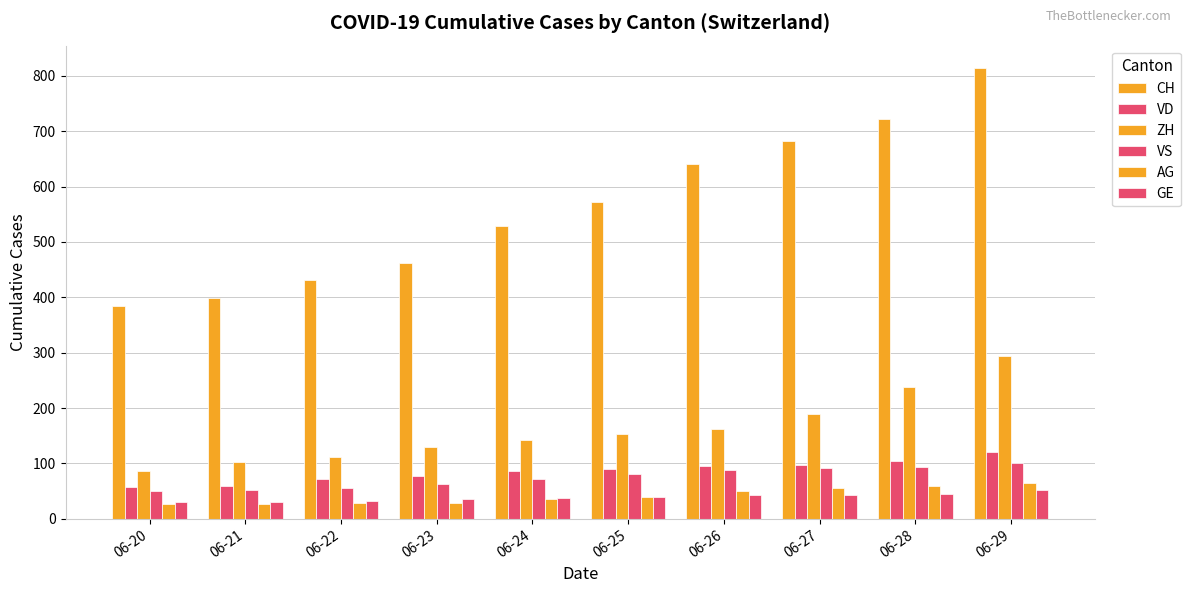

Reading left to right, transcribe all the data shown in this chart.

CH: 385	399	431	462	528	572	640	683	722	814
VD: 58	60	71	77	86	89	95	97	105	121
ZH: 87	103	111	130	142	153	162	190	238	294
VS: 50	52	56	62	72	80	88	92	93	101
AG: 26	26	28	28	35	40	50	55	59	65
GE: 31	31	32	36	38	40	43	43	44	52